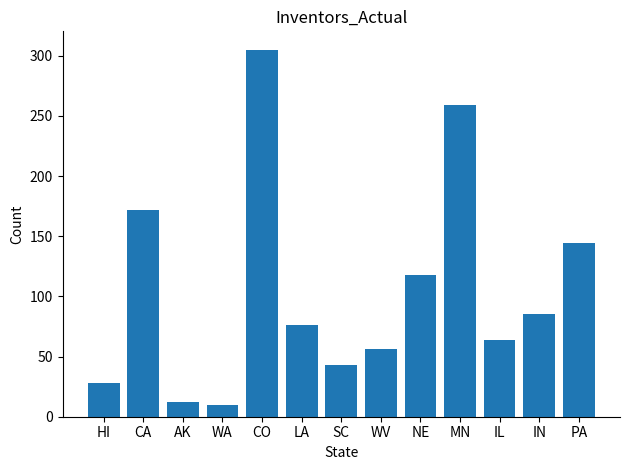

What is the minimum value shown in the chart?

10